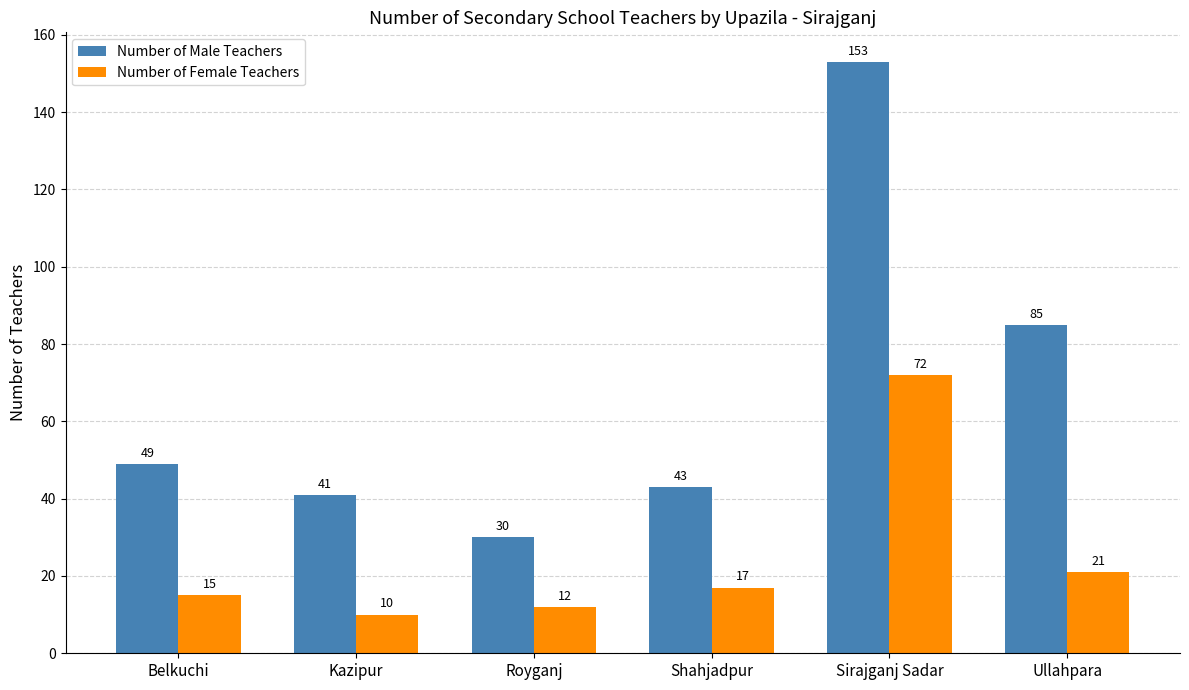

What is the spread (max minus min) of values at Shahjadpur?

26